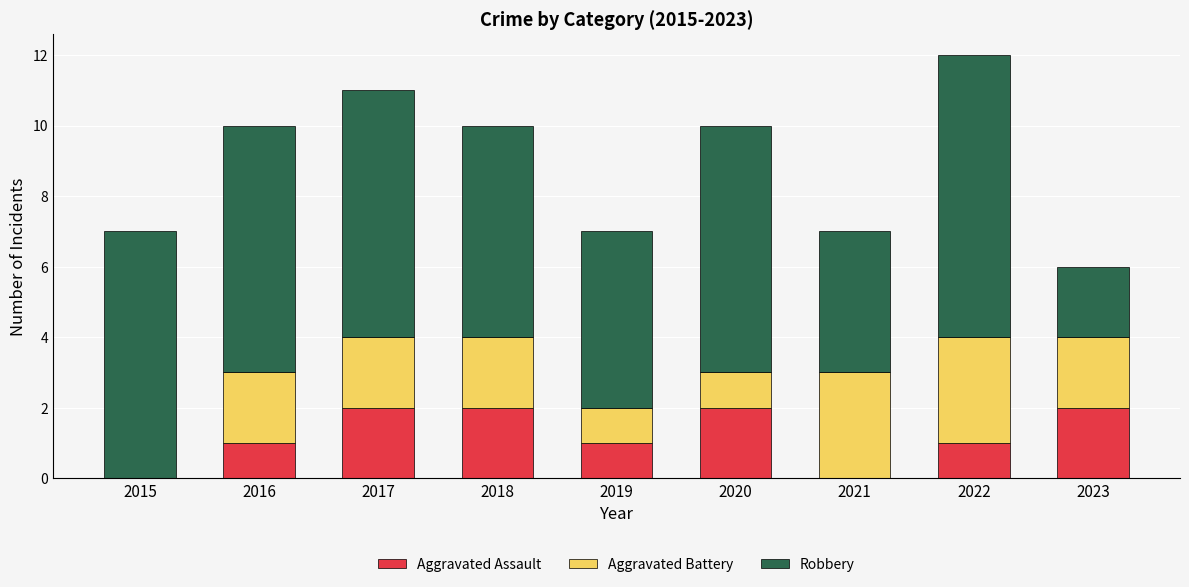

At which category is the sum across all series the highest?

2022